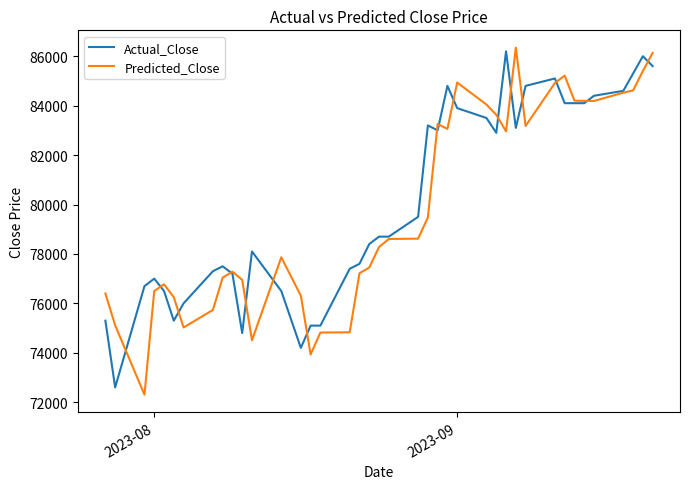

What is the maximum value for Predicted_Close?

86345.8